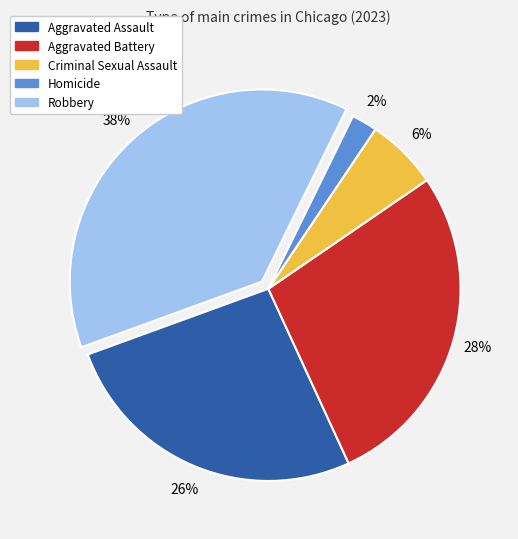

To the nearest percent, what portion does Criminal Sexual Assault represent?

6%